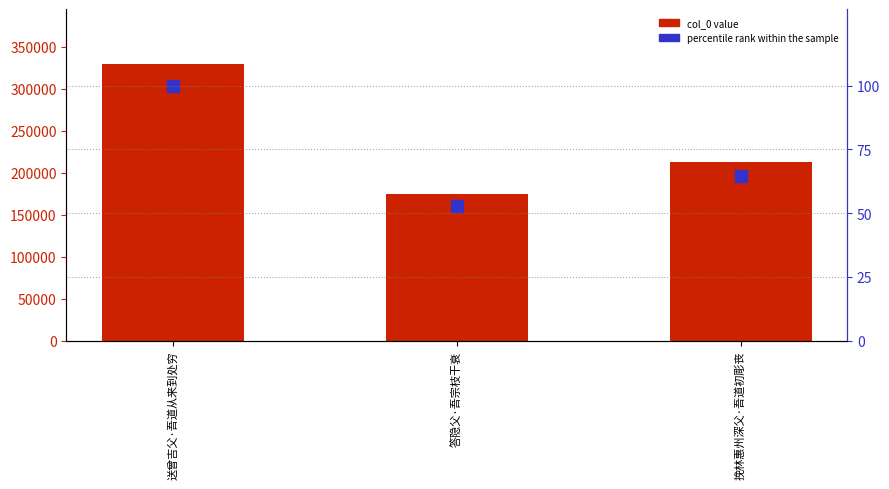

At which category does the chart reach its minimum across all series?

答隐父·吾宗枝干衰